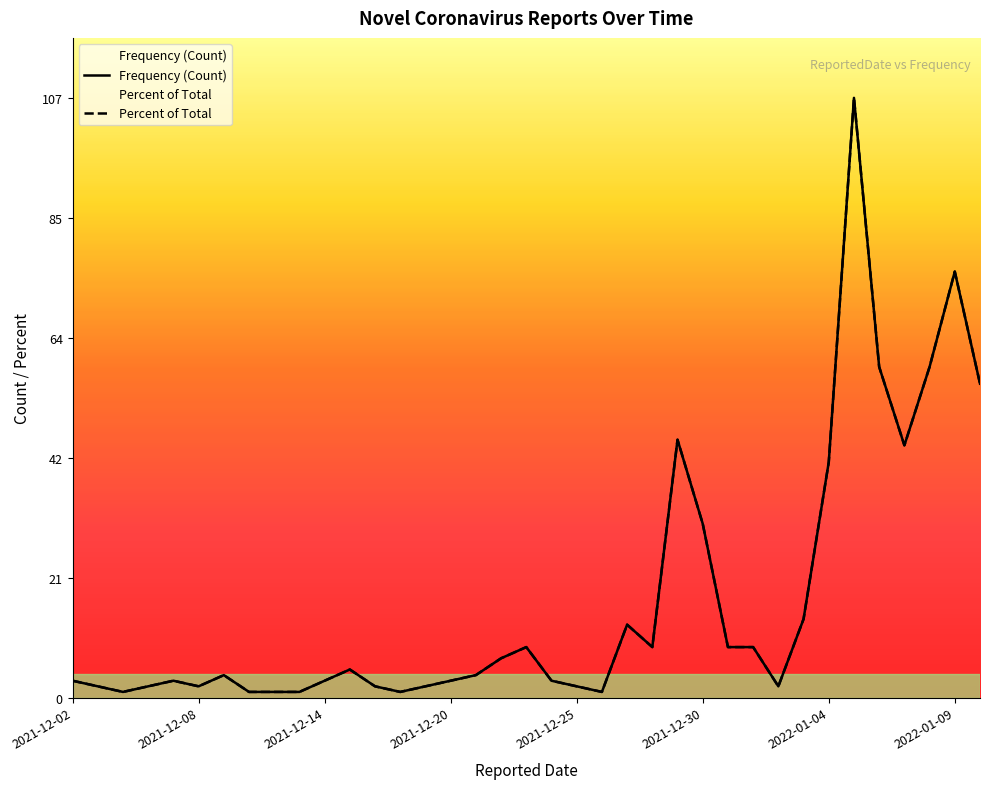

Which series has the largest range (max minus min)?

Frequency (Count)